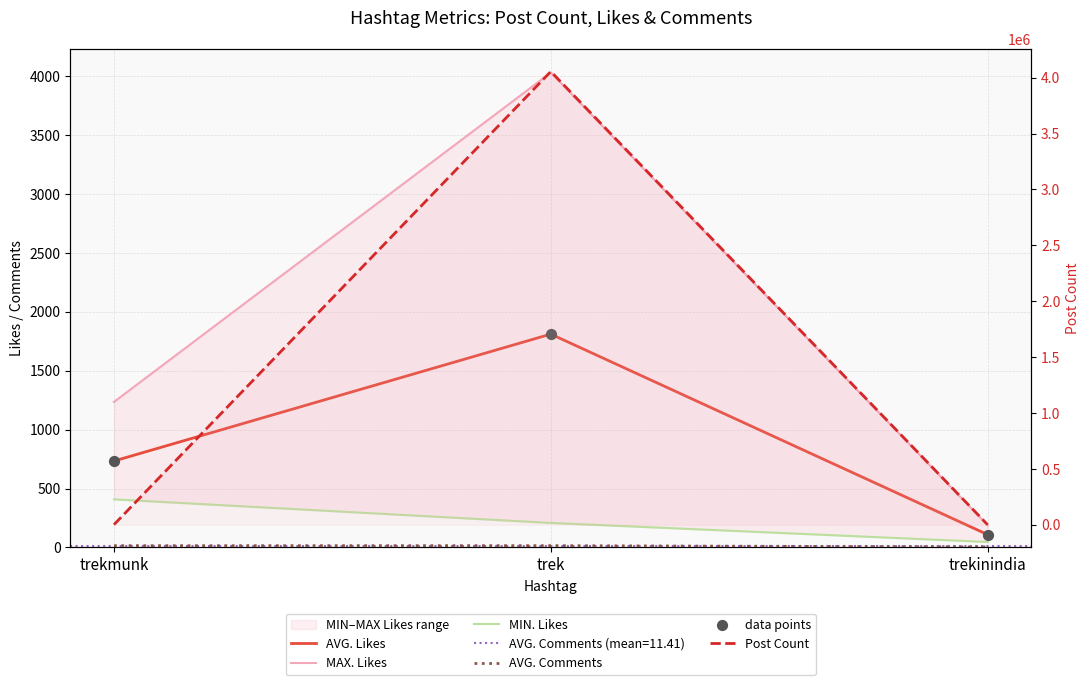

Which series has the widest spread of Y values?

Post Count